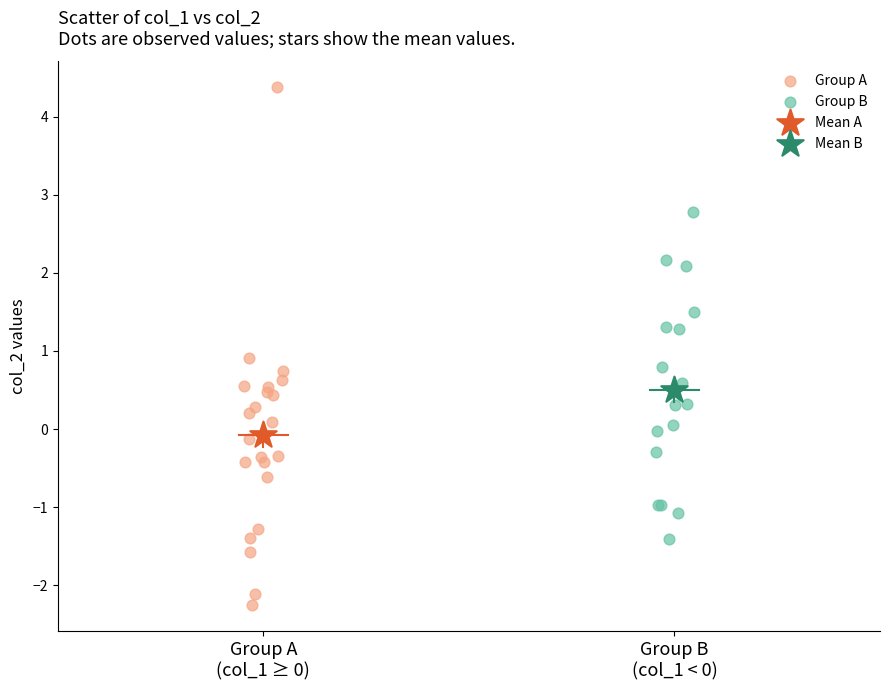

Which series reaches the maximum Y coordinate?

Group A